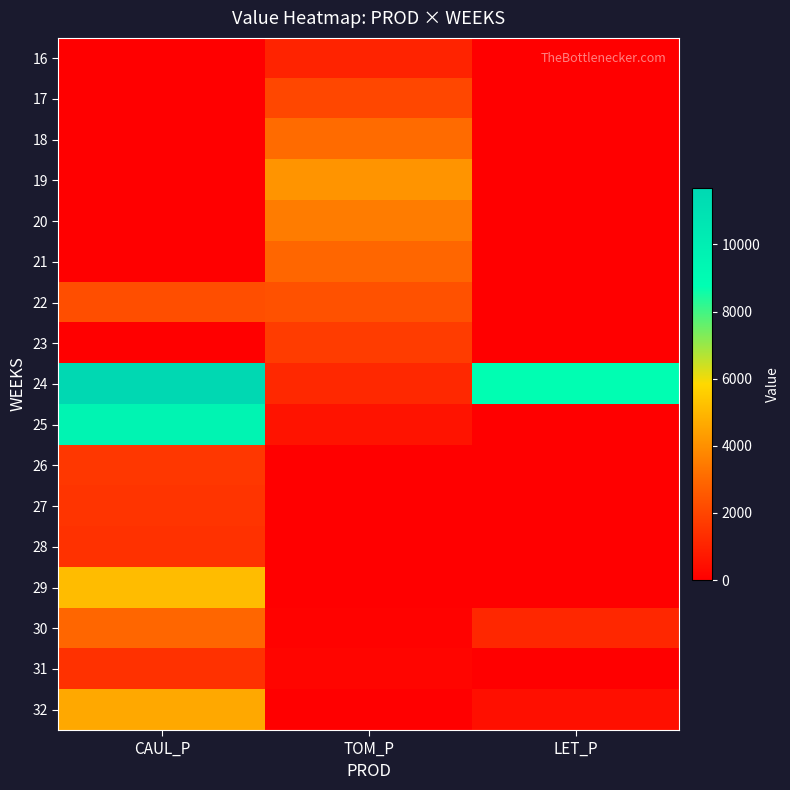

Which series has the largest total across all categories?

24